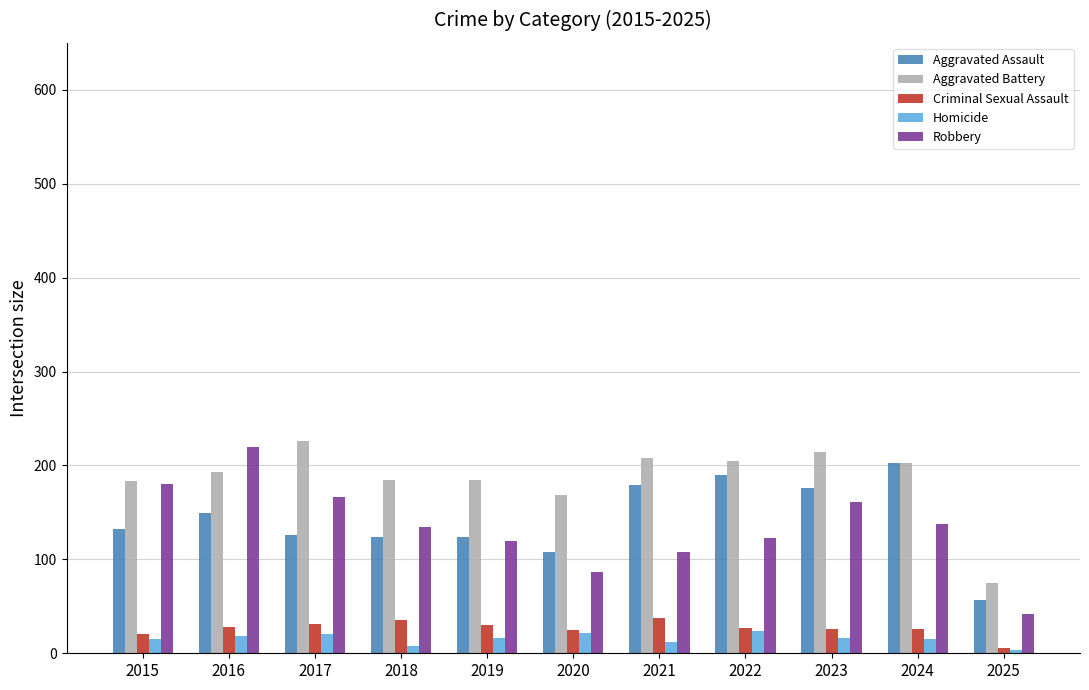

Which series has the widest spread of values?

Robbery